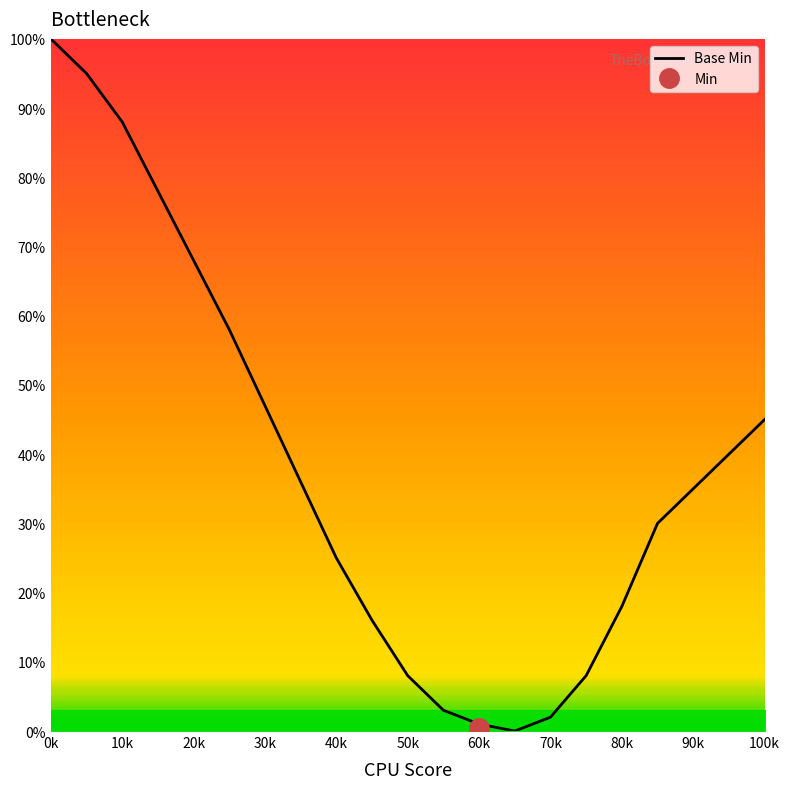

At which category does the chart reach its peak across all series?

0k